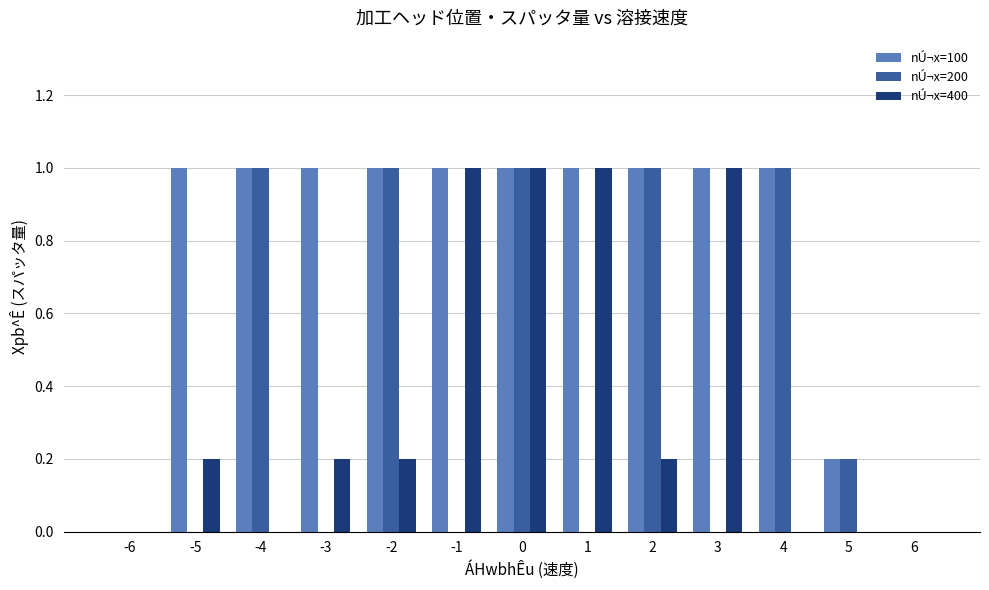

Which series has the largest total across all categories?

nÚ¬x=100